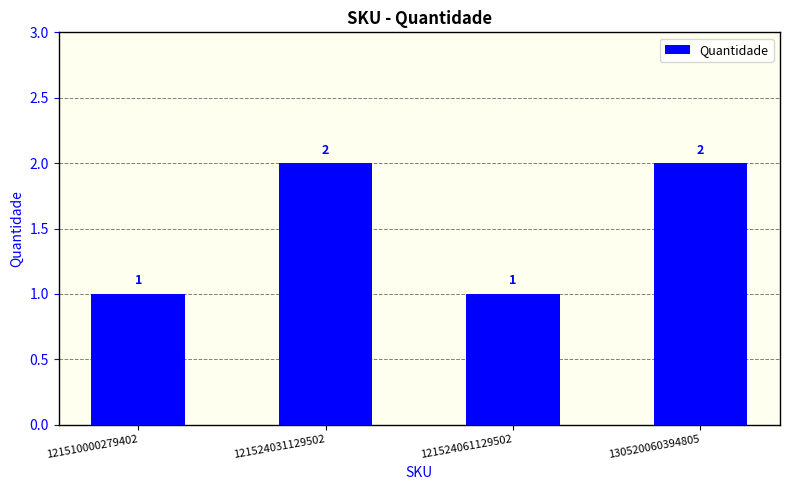

Reading left to right, what are all the values shown in this chart?

1	2	1	2